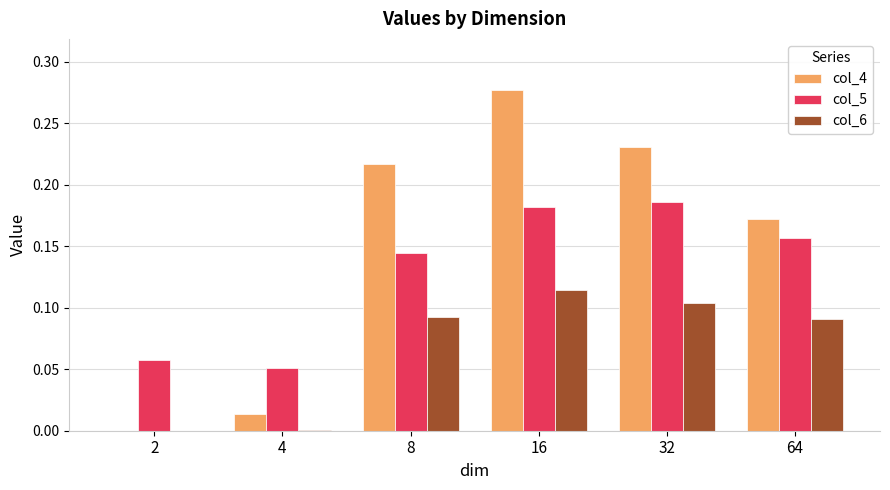

The value of col_4 at 2 is 0.0. True or false?

True